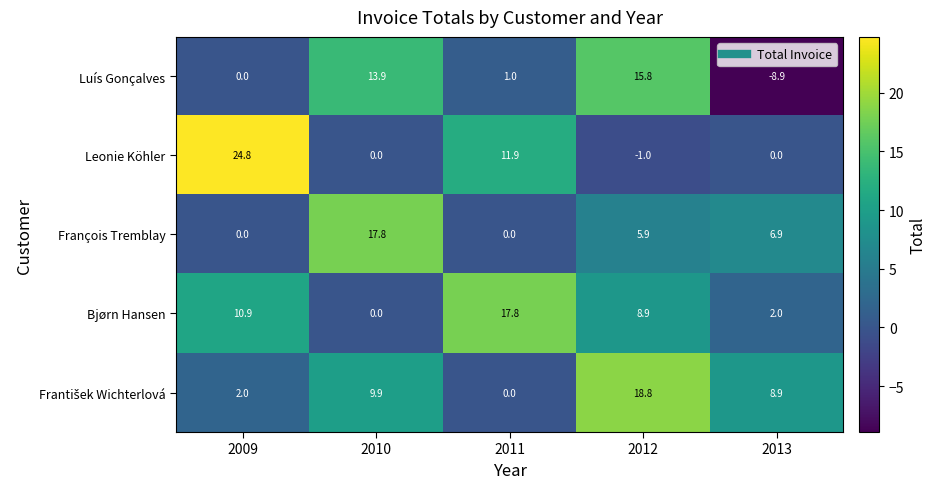

Which category has the highest value in the François Tremblay series?

2010